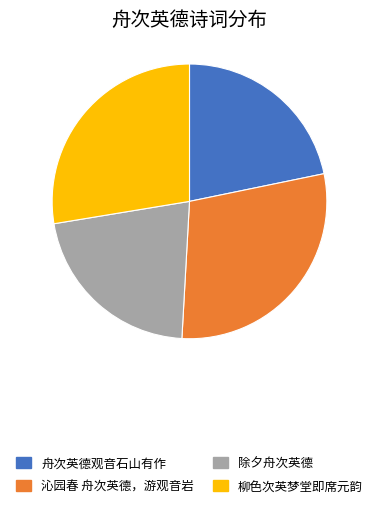

What is the ratio of the value at 舟次英德观音石山有作 to the value at 柳色次英梦堂即席元韵?

0.8